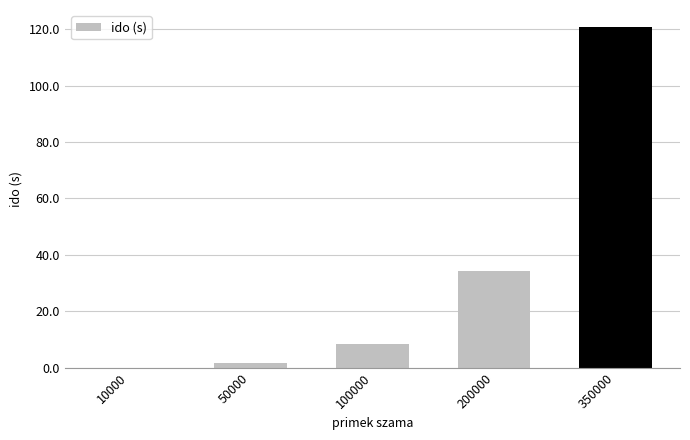

Reading left to right, list all the values displayed in this chart.

0.1	1.7	8.4	34.3	120.8